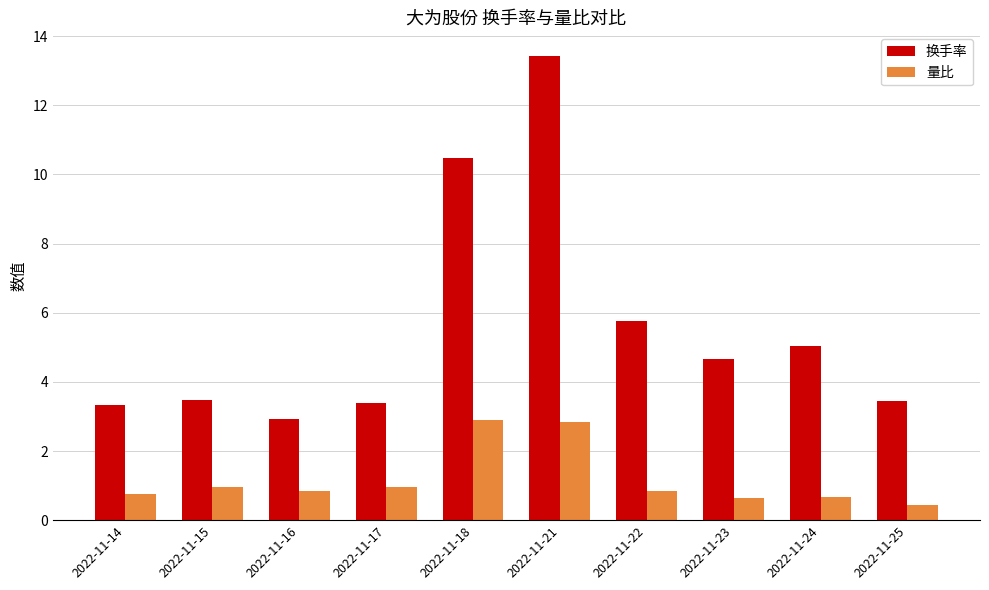

The value of 换手率 at 2022-11-22 is 5.8. True or false?

True